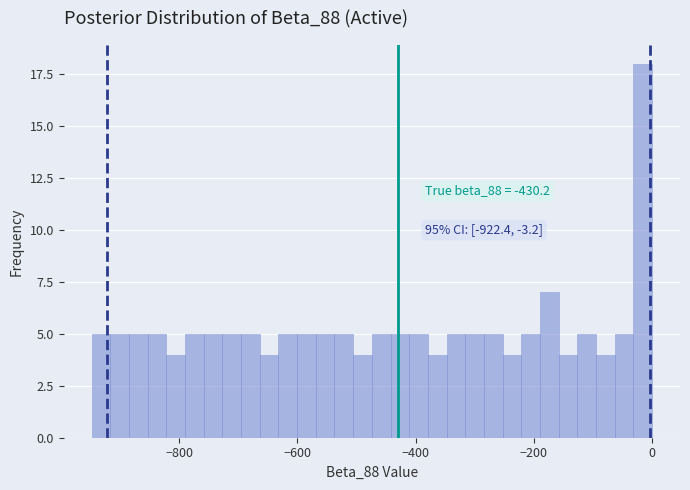

Read against the x-axis, roughly where is the centre of the tallest bar?

-20